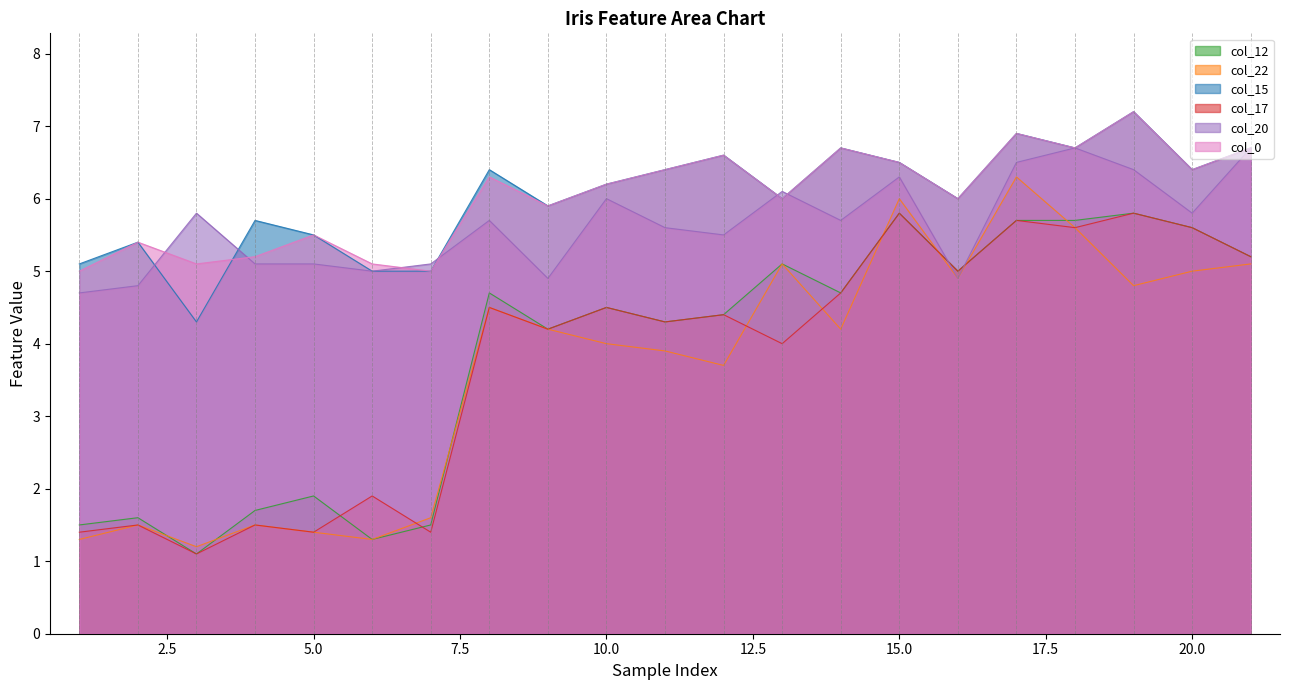

The col_22 series shows 1.2 at 3. True or false?

True